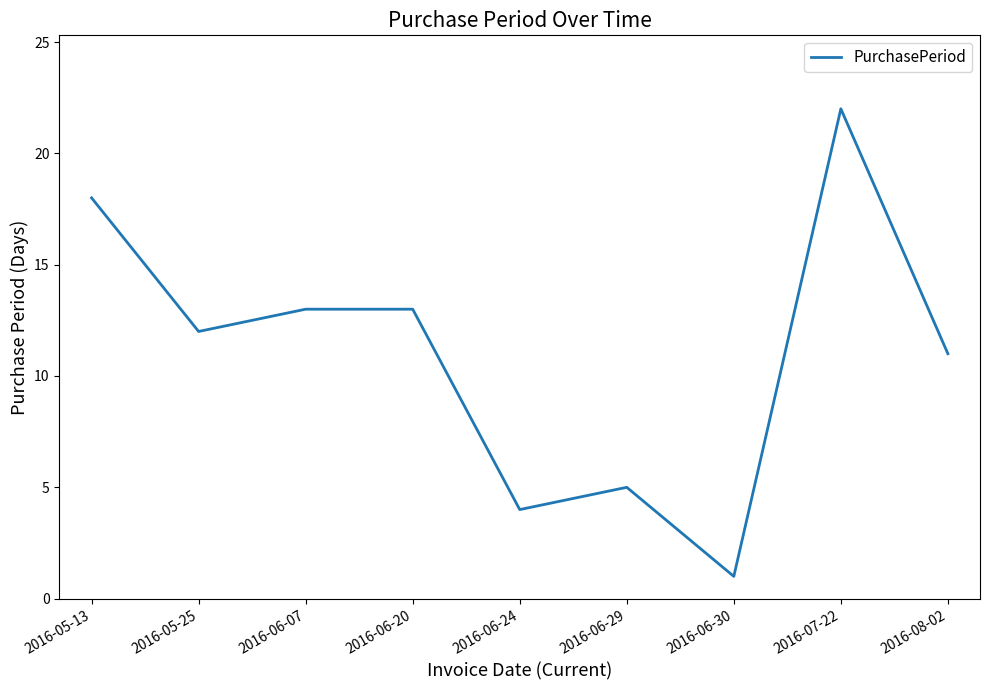

At which category does the chart reach its minimum across all series?

2016-06-30